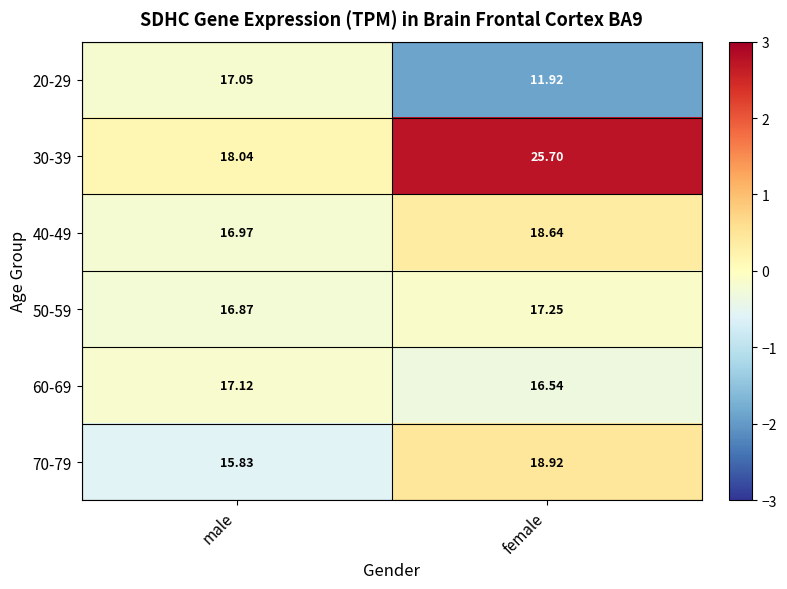

What is the total value across all series at male?

101.9